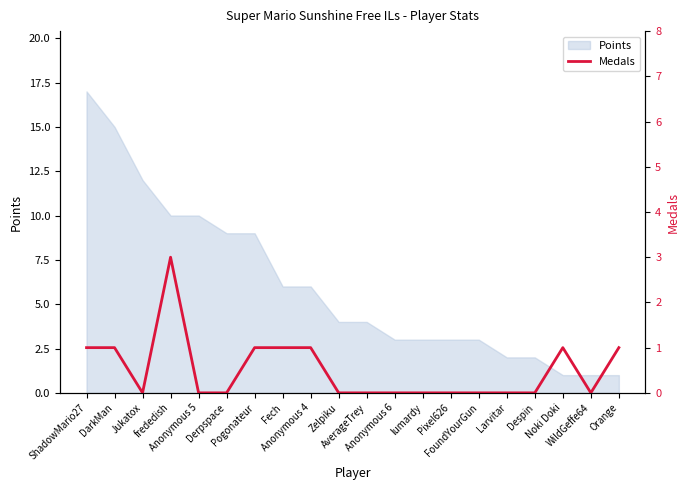

What is the change in value from Pogonateur to Larvitar?

-1